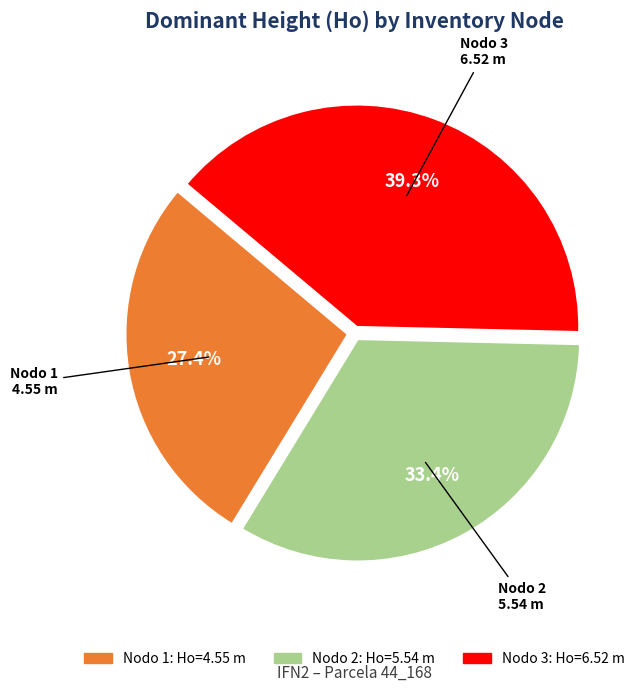

Which slice is the smallest?

Nodo 1